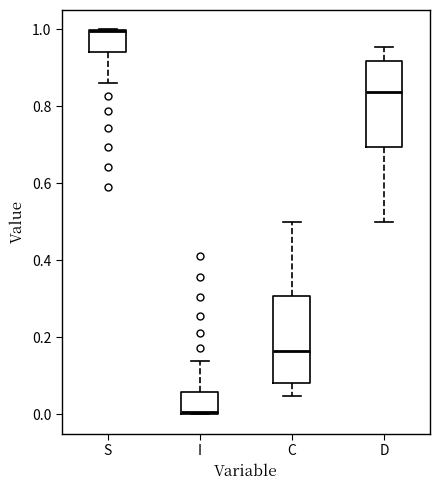

Which box's median line is the highest?

S